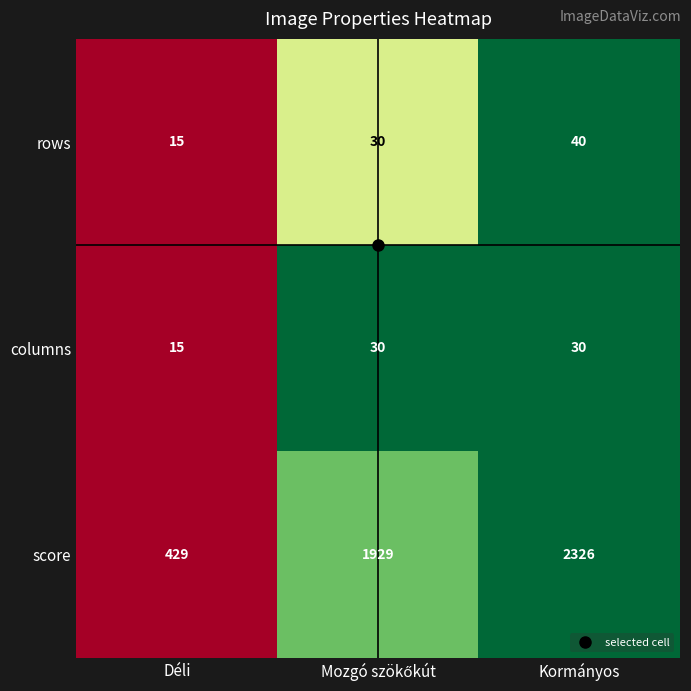

True or false: columns has a value of 21 at Déli.

False